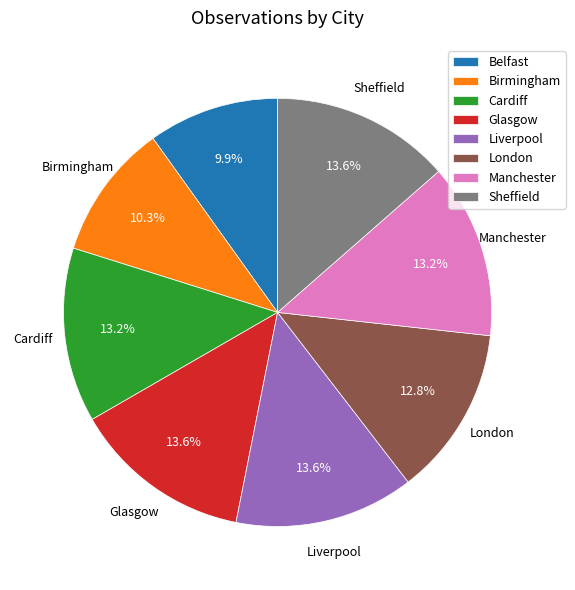

Does Birmingham account for over 50% of the chart?

No